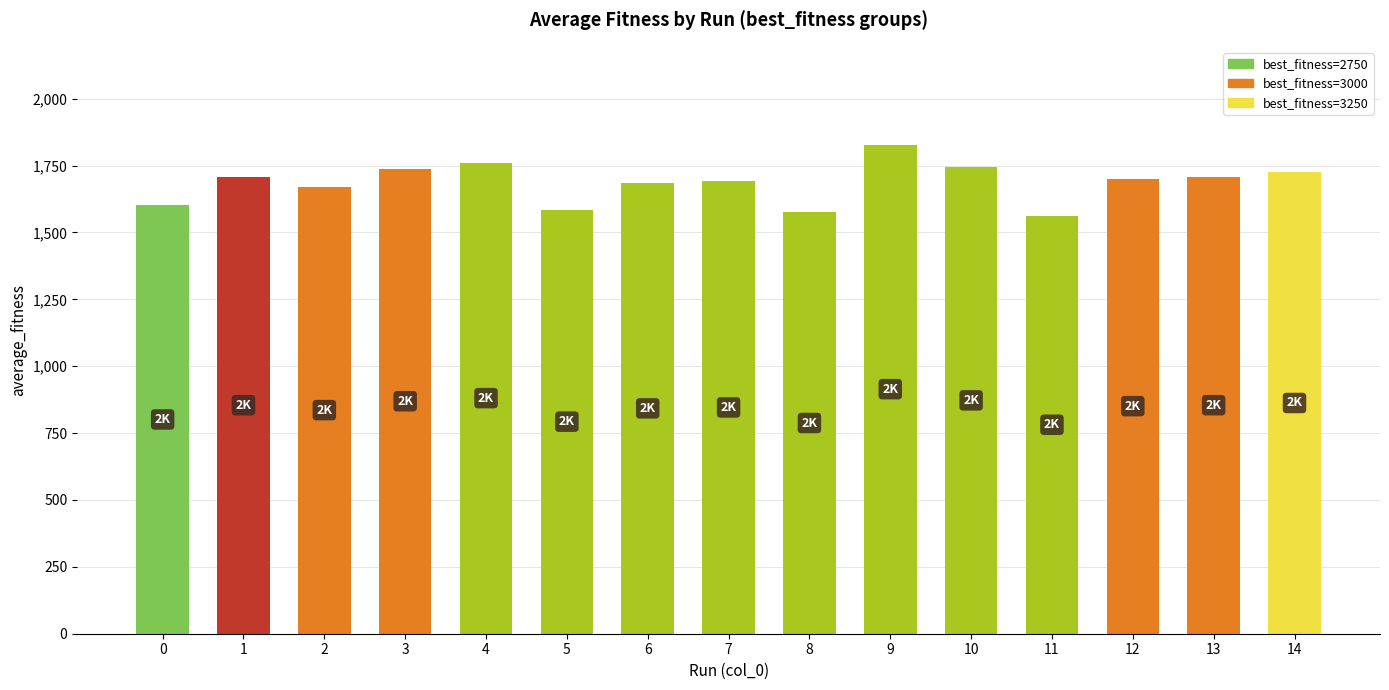

What is the value of the 5th bar from the left?

1761.2